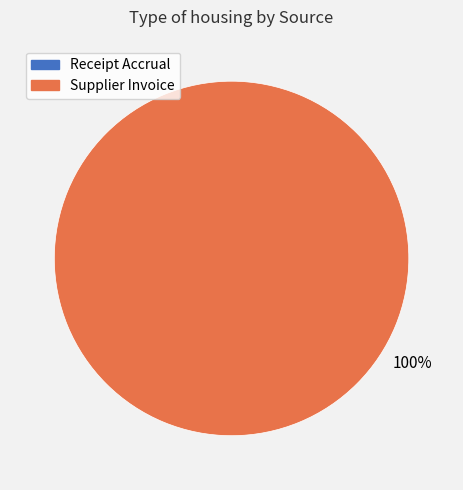

Is there any slice that represents more than half of the pie?

Yes